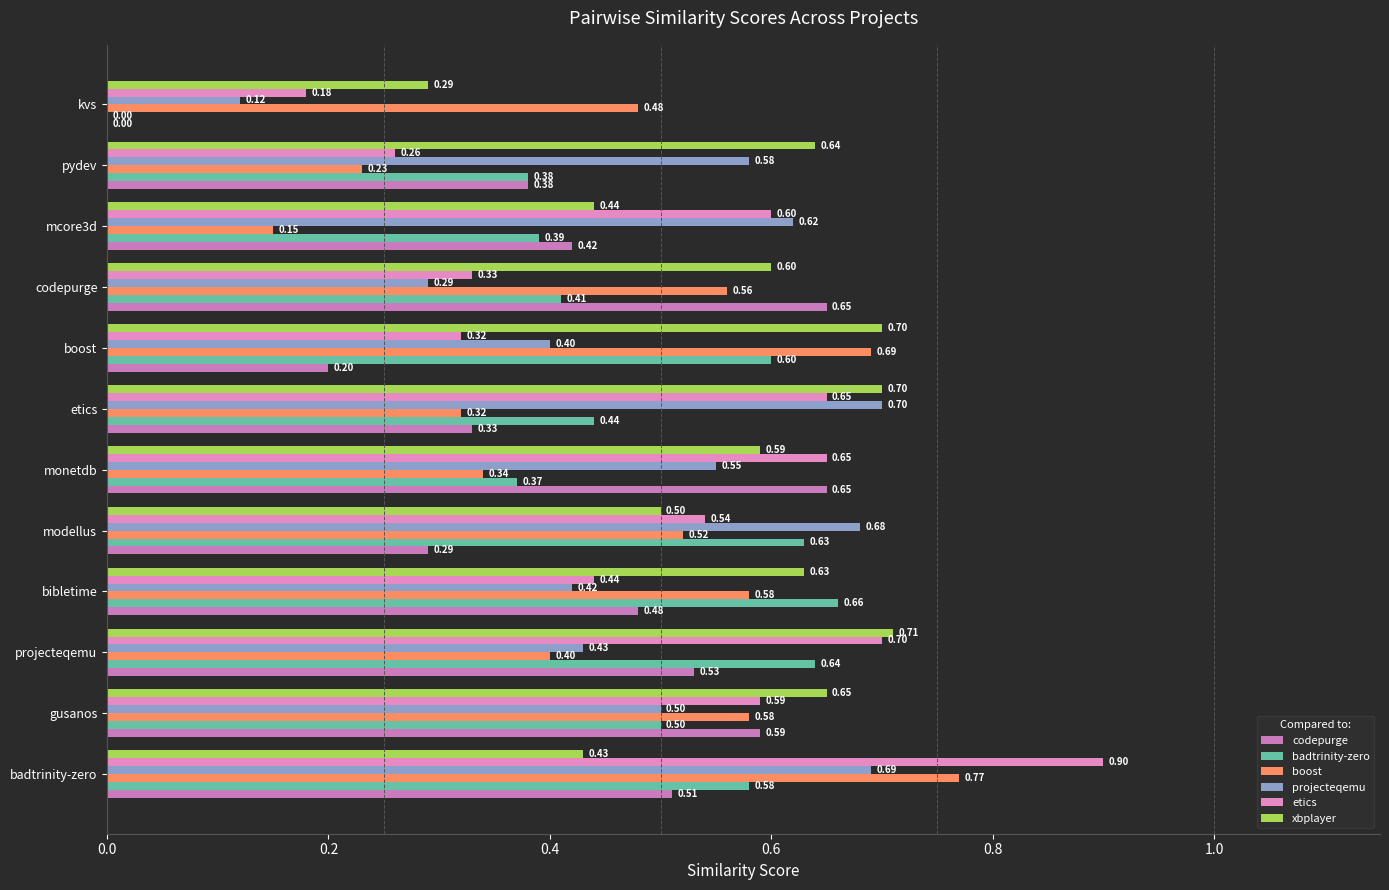

At which label does xbplayer reach its peak?

projecteqemu